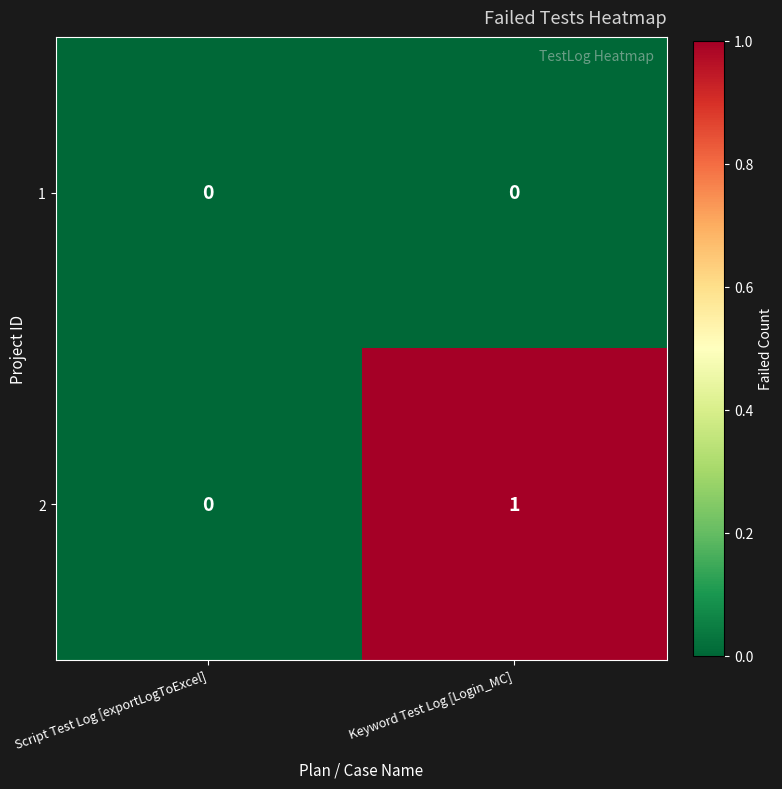

Rank the series by their average value, from lowest to highest.

1, 2